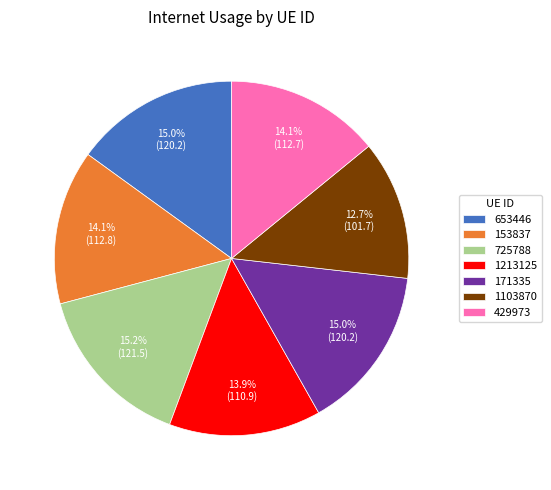

How many segments does this pie chart have?

7